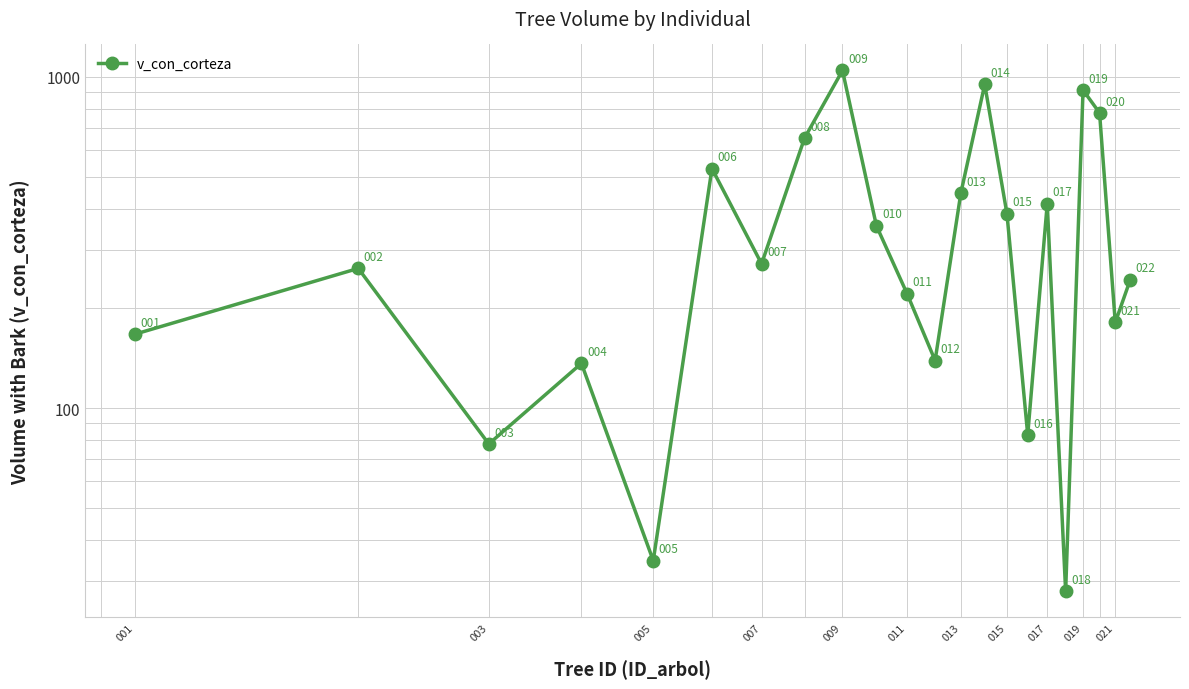

How many distinct data groups are displayed?

1